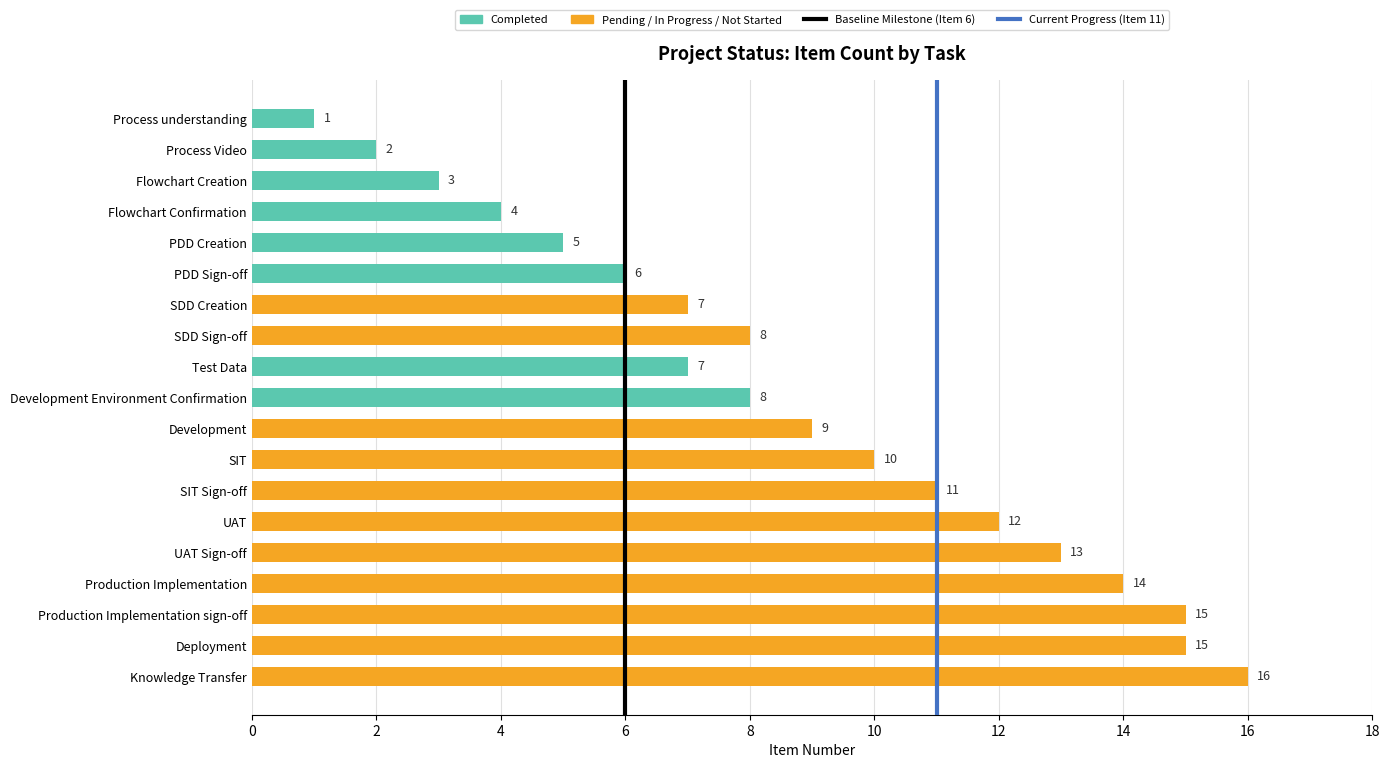

Which category has the highest value across all series?

Knowledge Transfer